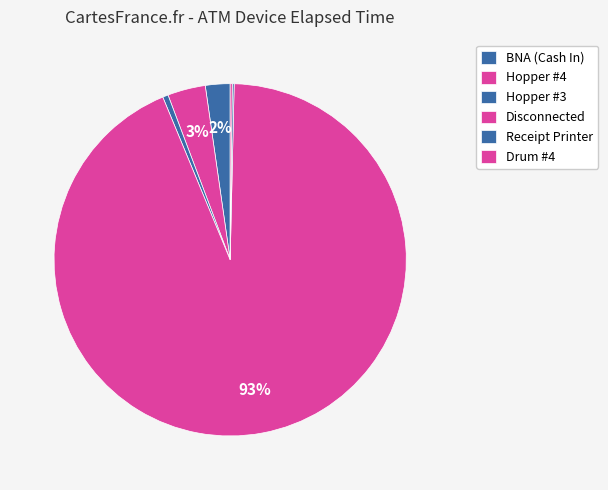

How many segments does this pie chart have?

6